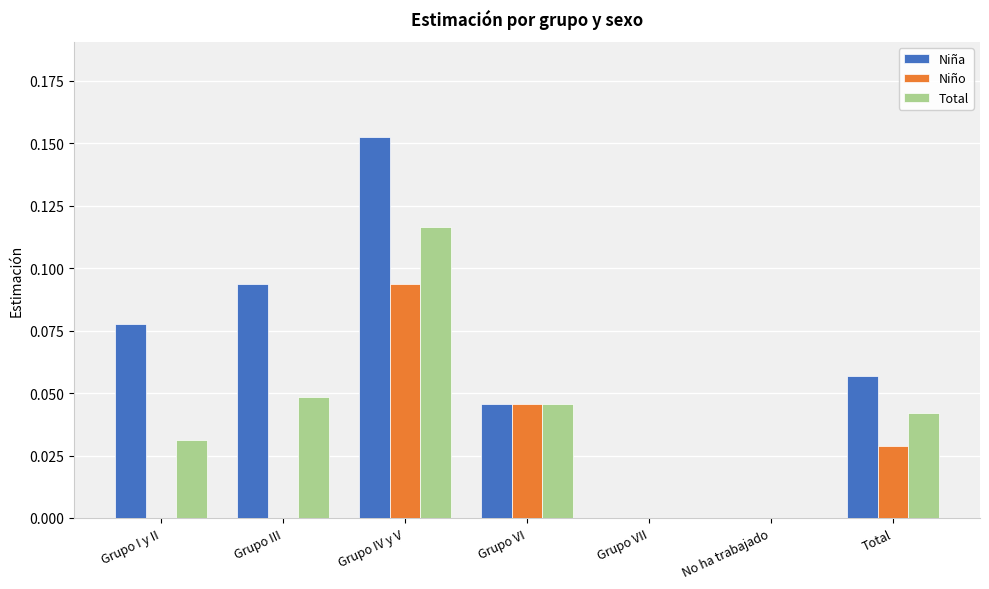

What is the sum of all Total values?

0.3